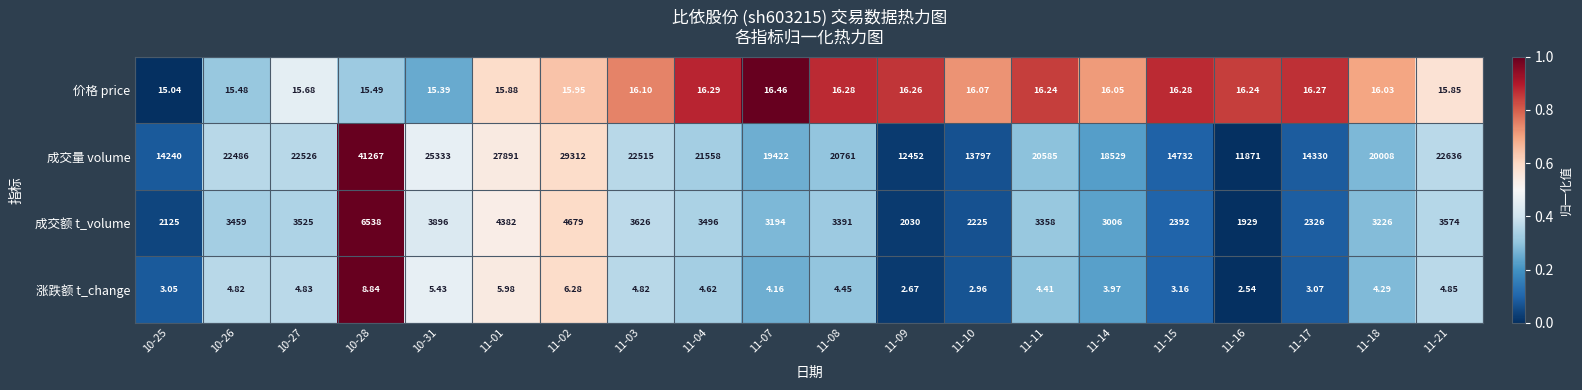

Between 11-07 and 11-09, which series saw the biggest shift?

成交量 volume